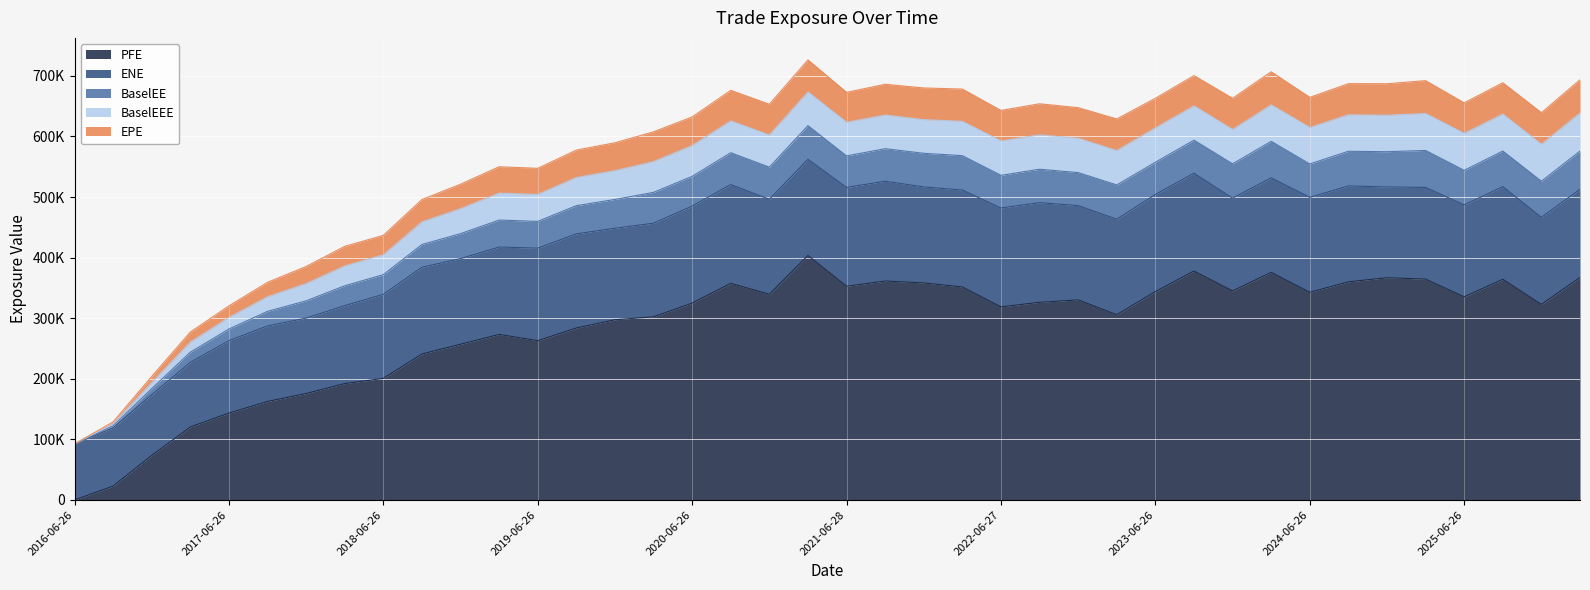

True or false: PFE and EPE cross at least once.

False